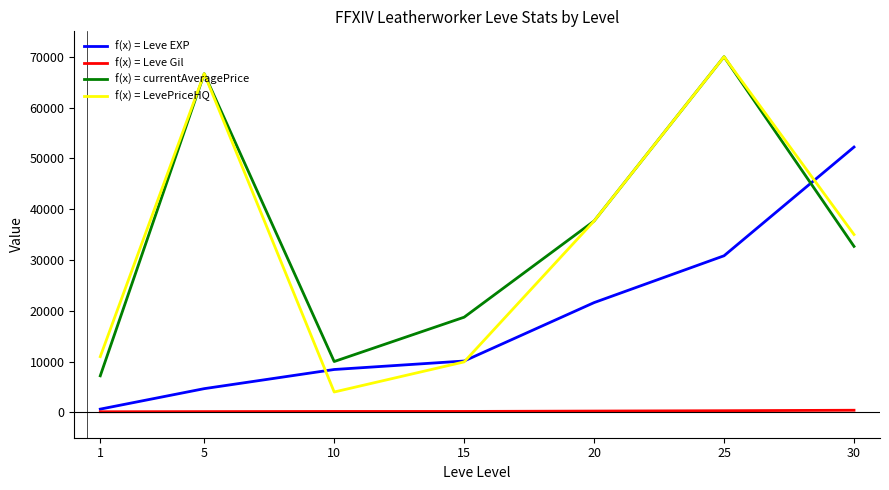

What is the greatest value displayed?

69999.0